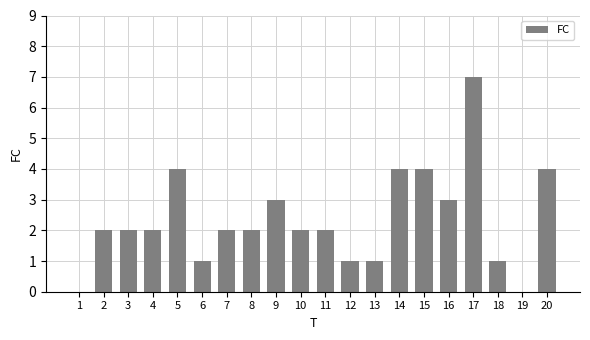

The chart shows a value of 3 at 3. True or false?

False